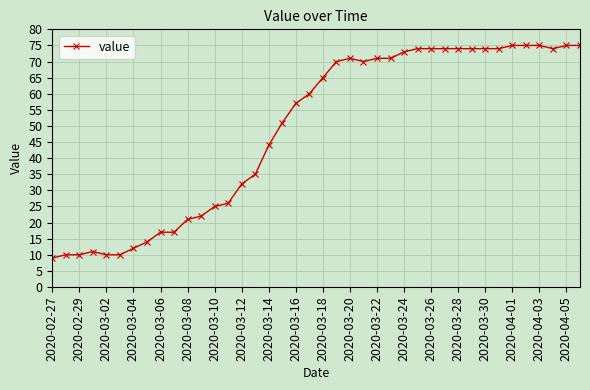

True or false: the data has more than 0 interior local peaks.

True